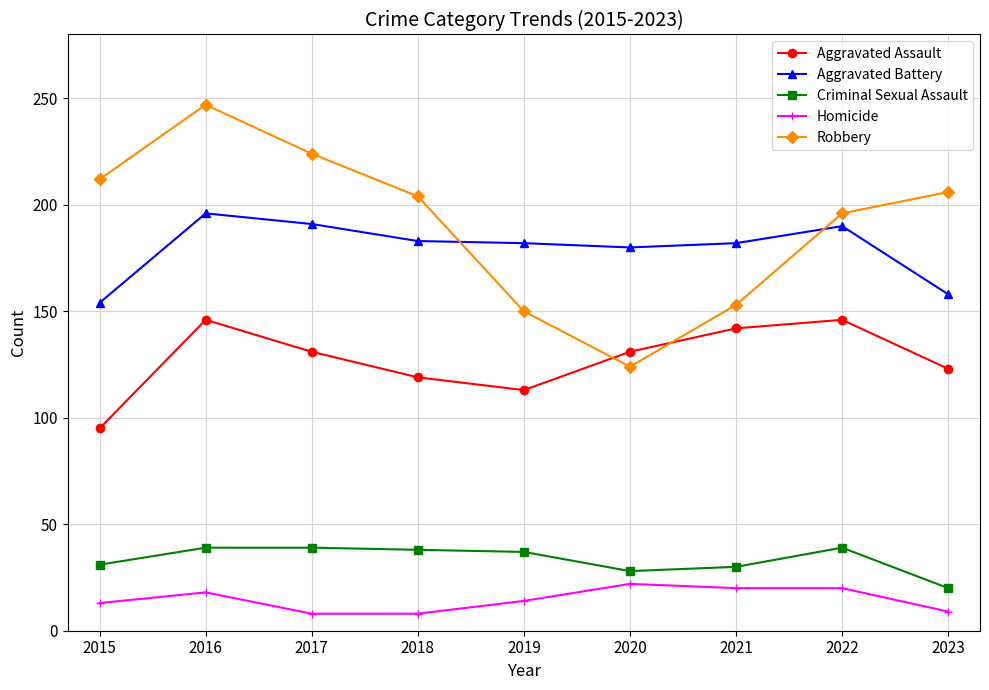

Which category has the highest value across all series?

2016